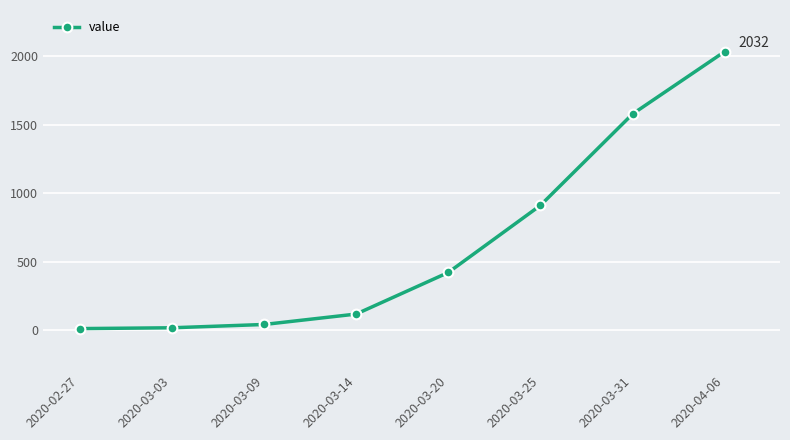

Is it true that the value at 2020-03-31 is 1577?

True